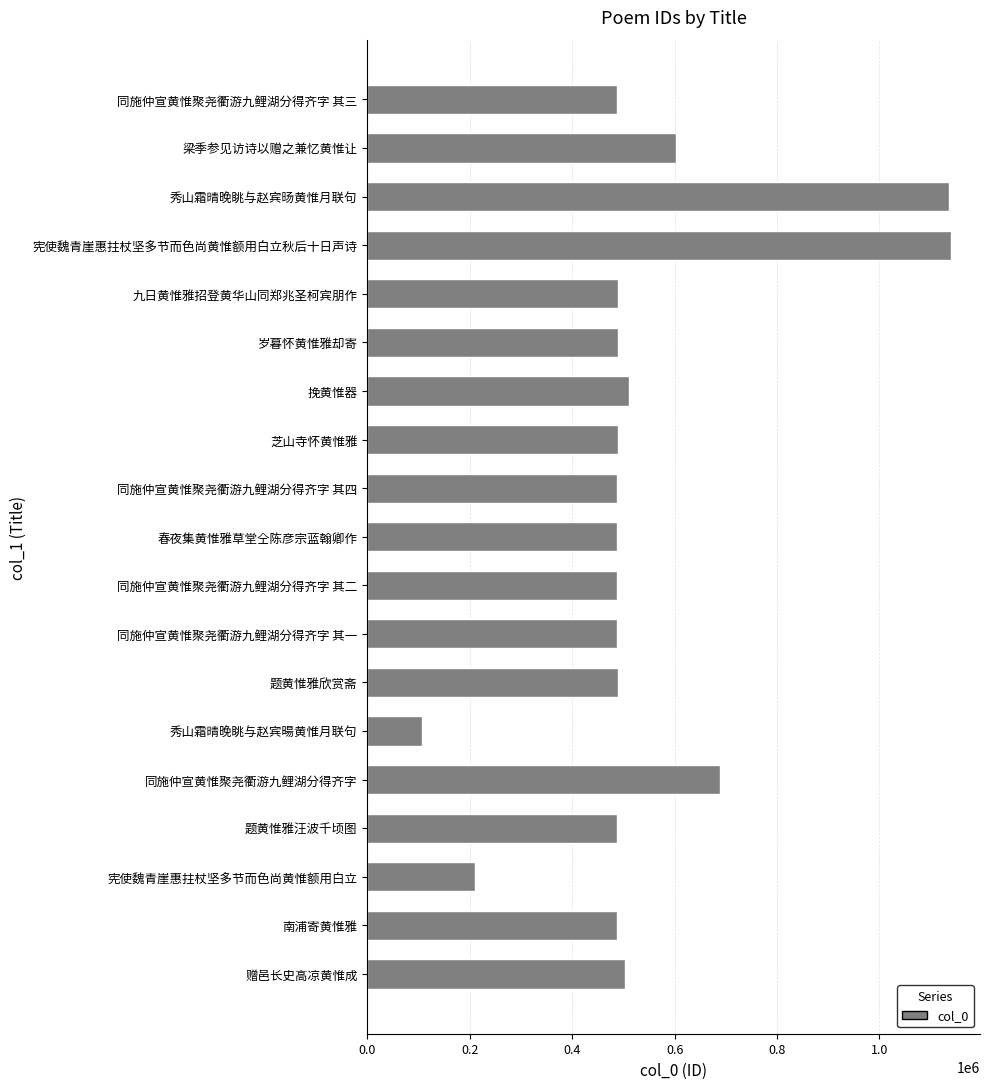

Between 秀山霜晴晚眺与赵宾旸黄惟月联句 and 同施仲宣黄惟聚尧衢游九鲤湖分得齐字 其二, which is larger?

秀山霜晴晚眺与赵宾旸黄惟月联句